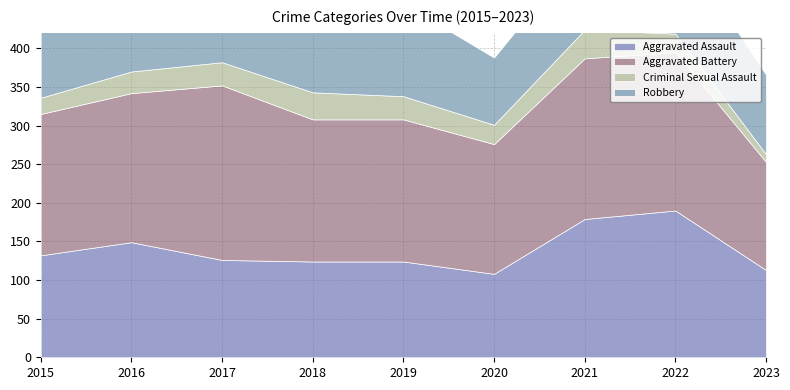

How many lines are shown in the chart?

4